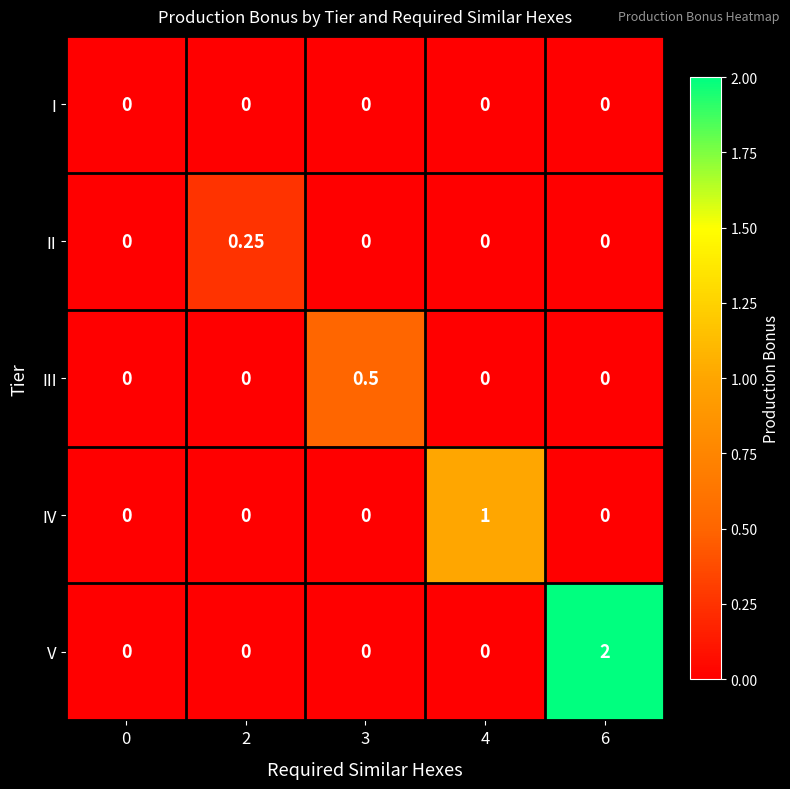

Rank the series by their maximum value, from lowest to highest.

I, II, III, IV, V